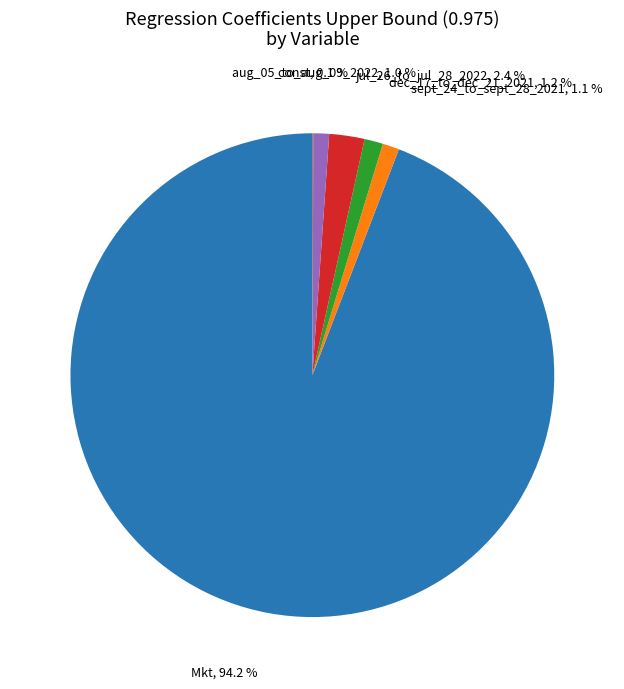

Is it true that sept_24_to_sept_28_2021 is 11% of the pie?

False